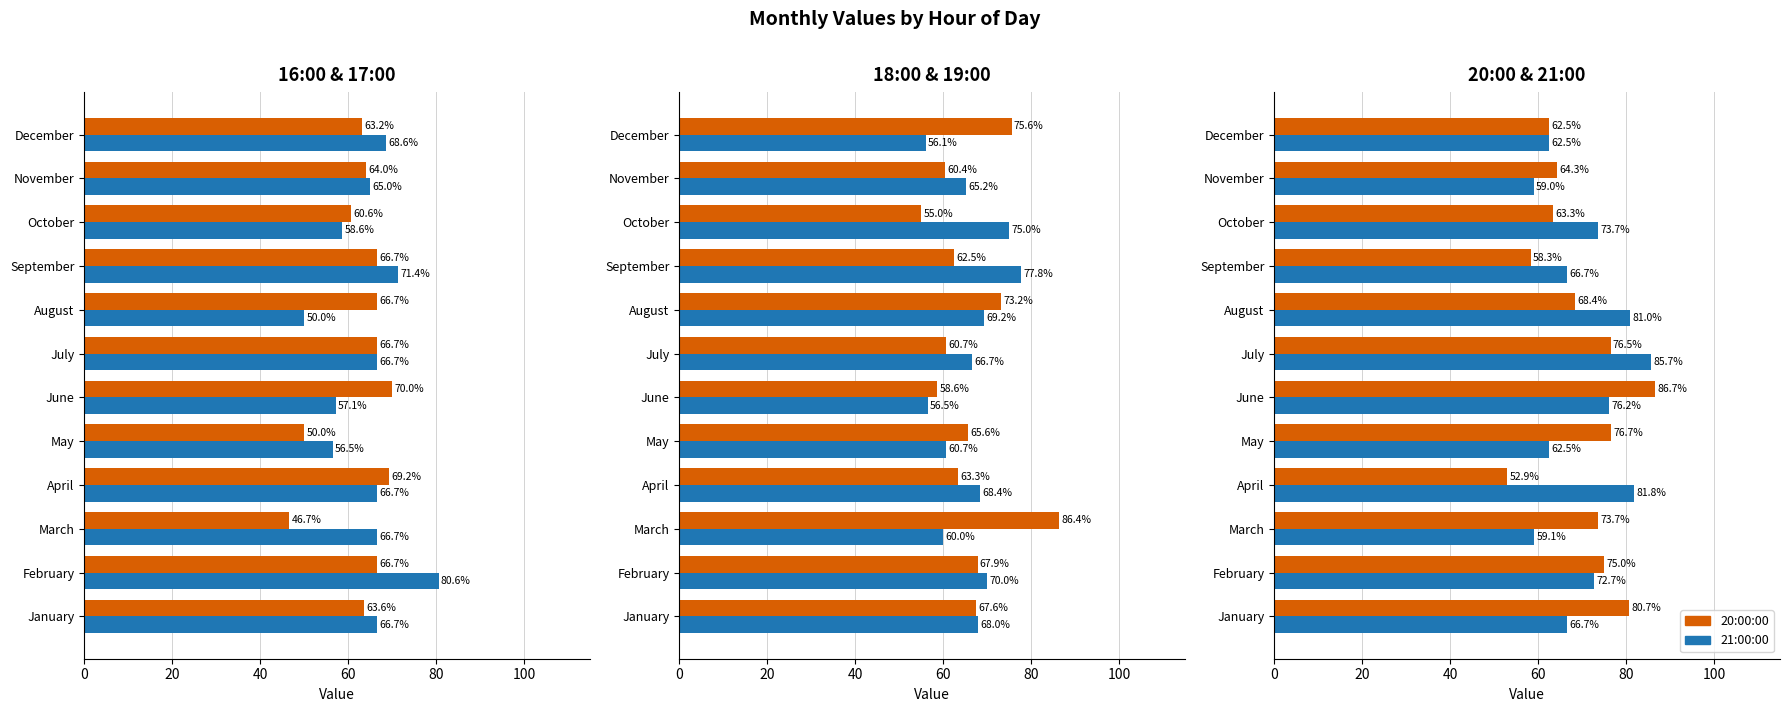

At which label does 20:00:00 reach its peak?

June